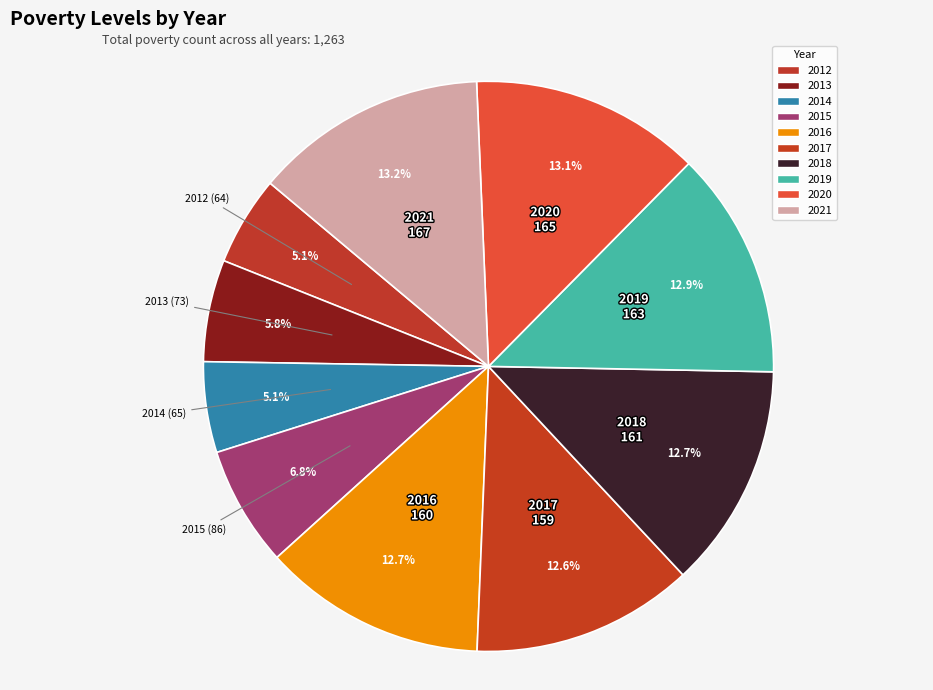

Rank the categories by value from highest to lowest.

2021, 2020, 2019, 2018, 2016, 2017, 2015, 2013, 2014, 2012